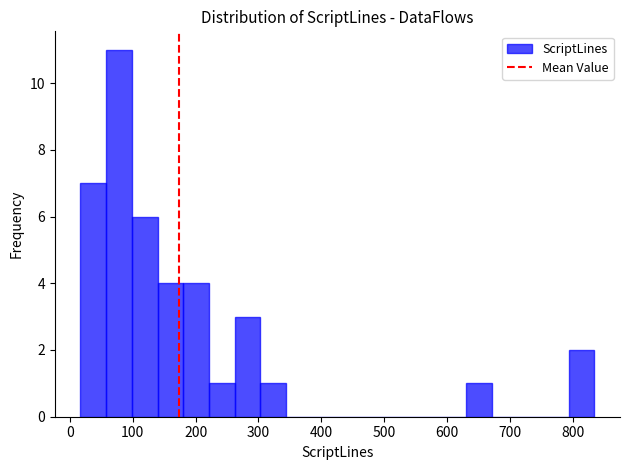

Reading left to right, transcribe this chart: for each bar, give the range it covers on the x-axis and its height. Neither the bar edges nor the heights are printed on the chart, so give them approximately, as read against the axes.

20 to 60: 7
60 to 100: 11
100 to 140: 6
140 to 180: 4
180 to 220: 4
220 to 260: 1
260 to 300: 3
300 to 340: 1
340 to 380: 0
380 to 430: 0
430 to 470: 0
470 to 510: 0
510 to 550: 0
550 to 590: 0
590 to 630: 0
630 to 670: 1
670 to 710: 0
710 to 750: 0
750 to 790: 0
790 to 830: 2